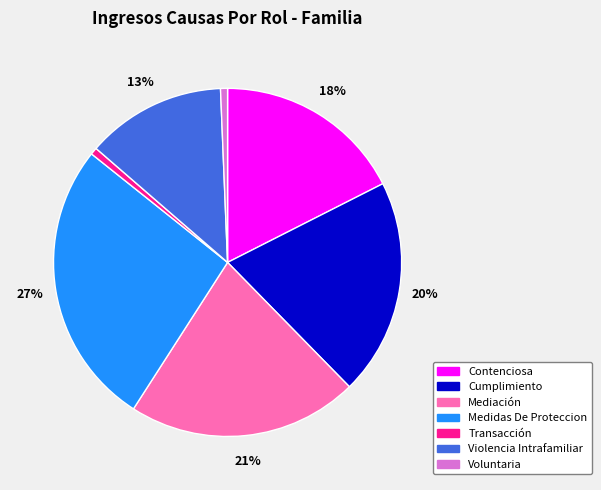

Do Cumplimiento and Transacción together represent more than half of the pie?

No